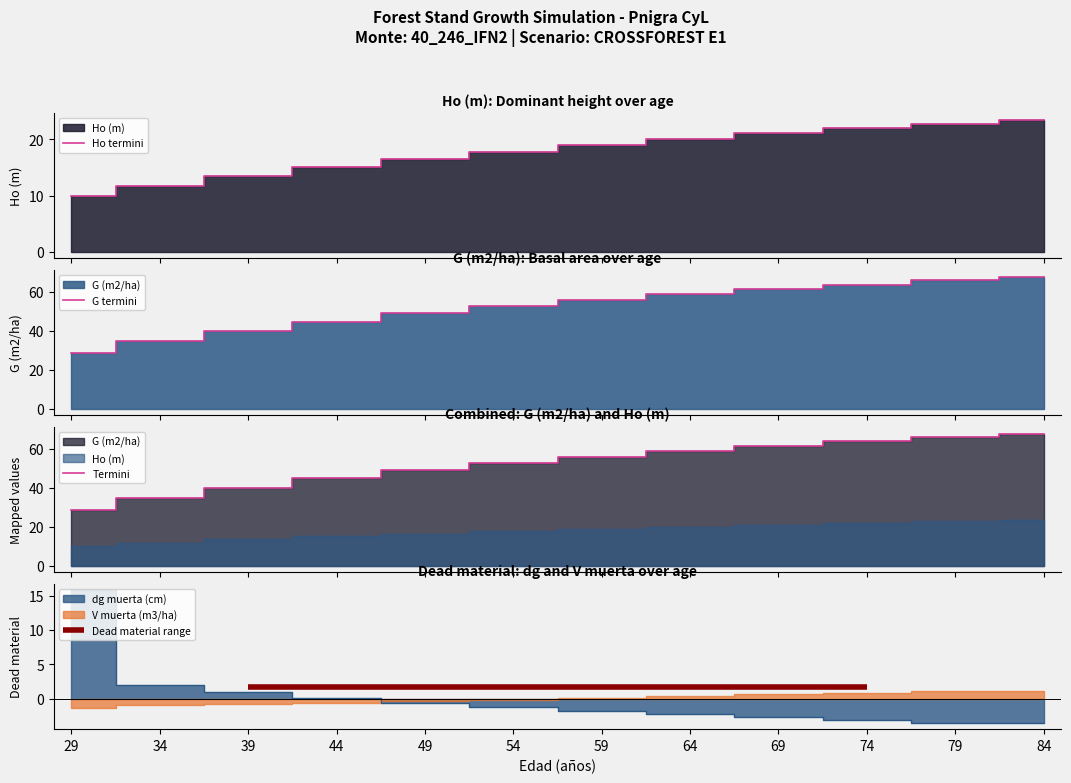

What is the difference between the highest and lowest values at 79?

43.2